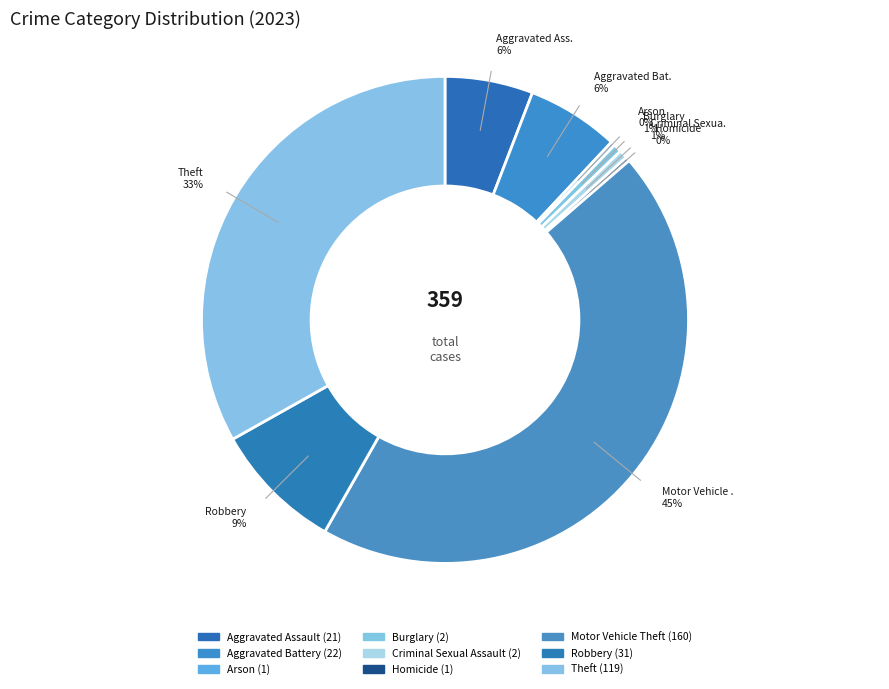

Approximately how many times larger is the value at Criminal Sexual Assault compared to Robbery?

0.1